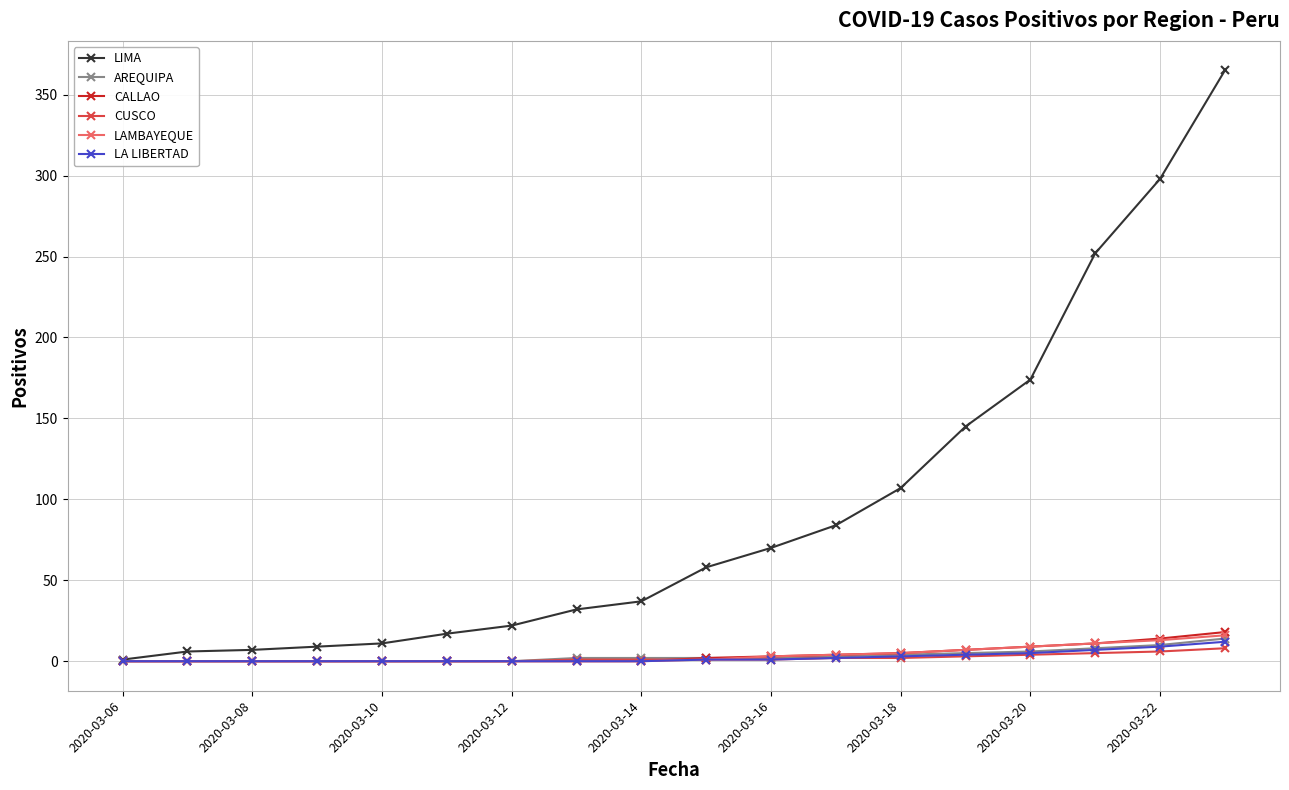

At how many categories does at least one series exceed 140?

5